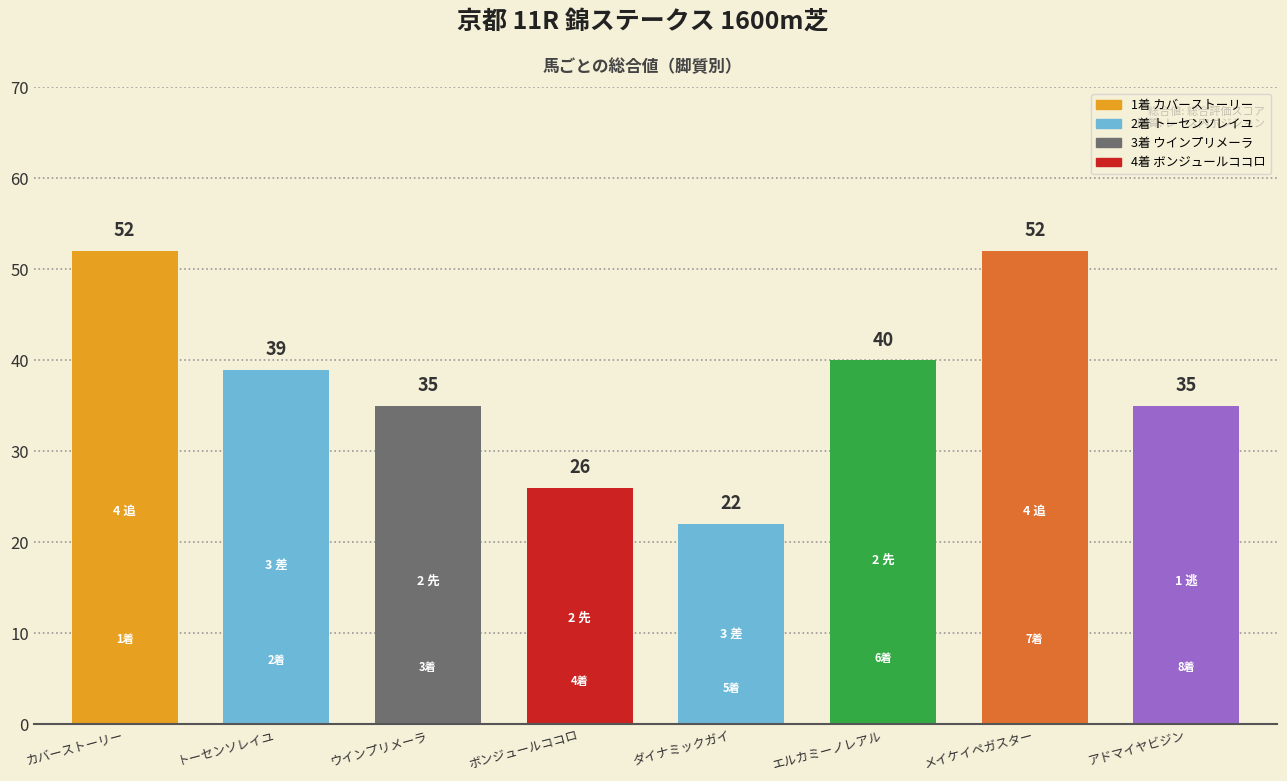

Reading left to right, extract all data points from this chart.

52	39	35	26	22	40	52	35